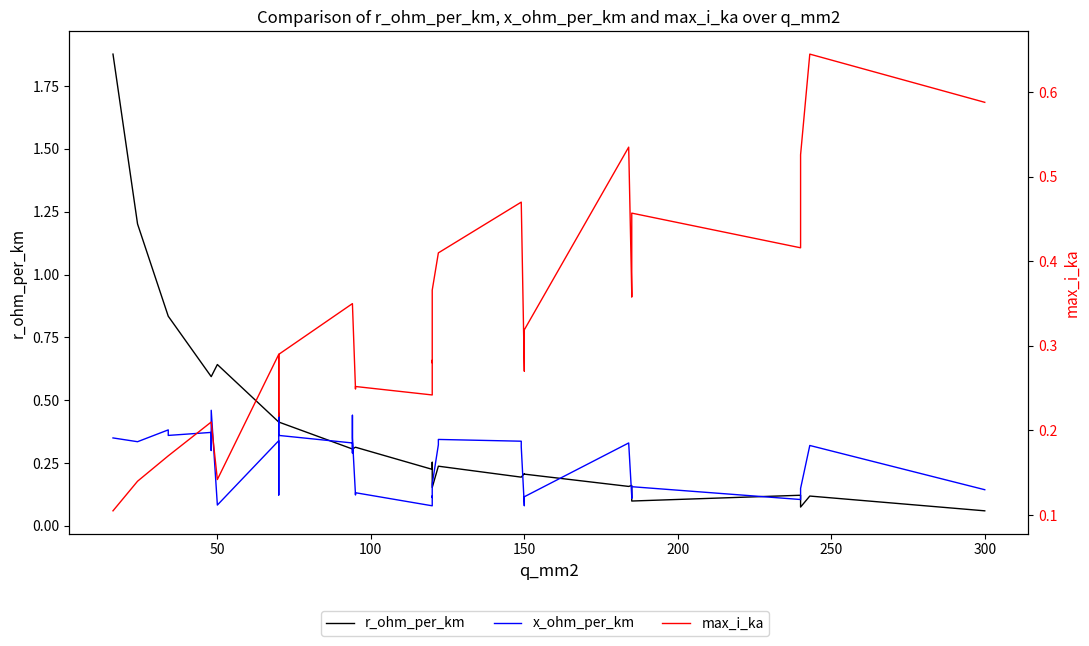

List the series in order of their peak value, lowest first.

x_ohm_per_km, max_i_ka, r_ohm_per_km